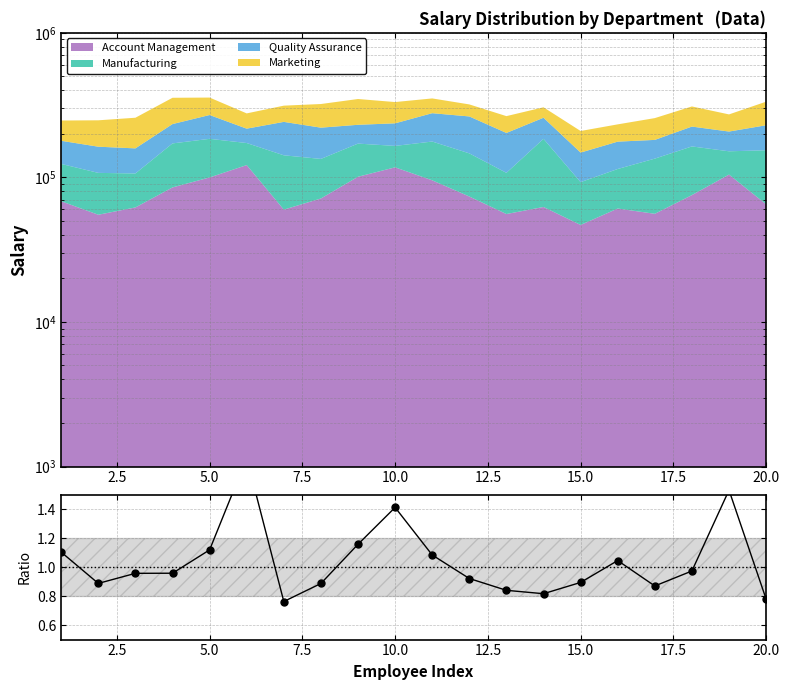

True or false: there are more than 1 points higher than both neighbors.

True